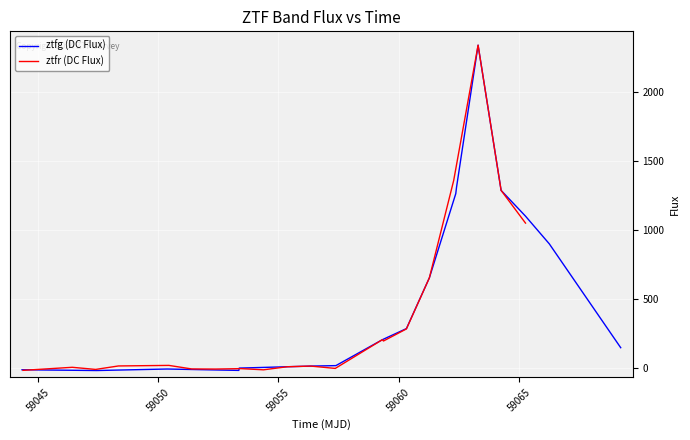

What is the sum of all ztfr (DC Flux) values?

7414.1